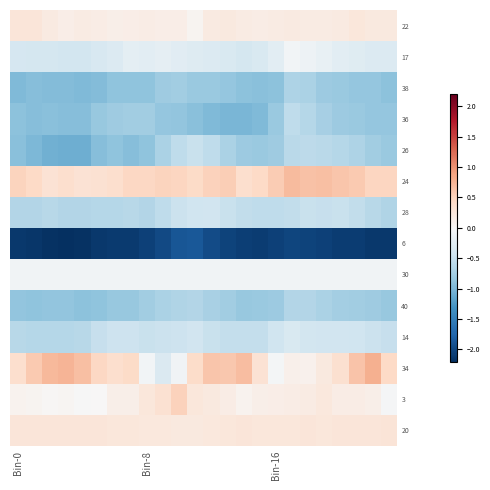

Reading left to right, transcribe all the data shown in this chart.

22: 0.3	0.3	0.2	0.2	0.2	0.2	0.1	0.1	0.2	0.1	0.1	0.1	0.2	0.2	0.2	0.2	0.2	0.2	0.2	0.2	0.2	0.3	0.2	0.2
17: -0.4	-0.4	-0.4	-0.4	-0.4	-0.4	-0.3	-0.2	-0.2	-0.2	-0.3	-0.3	-0.3	-0.3	-0.4	-0.3	-0.2	-0.1	-0.1	-0.2	-0.2	-0.3	-0.3	-0.3
38: -1.0	-0.9	-1.0	-1.0	-1.0	-0.9	-0.9	-0.9	-0.9	-0.8	-0.8	-0.8	-0.8	-0.9	-0.9	-0.9	-0.9	-0.7	-0.7	-0.8	-0.8	-0.8	-0.9	-0.9
36: -0.9	-0.9	-0.9	-0.9	-0.9	-0.8	-0.8	-0.8	-0.8	-0.9	-0.9	-0.9	-1.0	-1.0	-1.0	-1.0	-0.8	-0.6	-0.6	-0.7	-0.8	-0.8	-0.9	-0.8
26: -0.9	-1.0	-1.1	-1.1	-1.1	-0.9	-0.9	-0.9	-0.9	-0.7	-0.6	-0.5	-0.6	-0.7	-0.8	-0.8	-0.8	-0.6	-0.6	-0.6	-0.6	-0.7	-0.8	-0.8
24: 0.5	0.4	0.3	0.4	0.3	0.3	0.4	0.5	0.5	0.5	0.5	0.4	0.5	0.5	0.4	0.4	0.6	0.7	0.6	0.7	0.6	0.6	0.5	0.5
28: -0.6	-0.6	-0.6	-0.6	-0.6	-0.6	-0.6	-0.6	-0.6	-0.6	-0.5	-0.4	-0.4	-0.5	-0.5	-0.6	-0.6	-0.5	-0.5	-0.5	-0.5	-0.5	-0.6	-0.7
6: -2.1	-2.1	-2.2	-2.2	-2.2	-2.1	-2.1	-2.1	-2.1	-2.0	-1.9	-1.9	-2.0	-2.0	-2.1	-2.1	-2.1	-2.0	-2.0	-2.1	-2.1	-2.1	-2.1	-2.1
30: -0.1	-0.1	-0.1	-0.1	-0.1	-0.1	-0.1	-0.1	-0.1	-0.1	-0.1	-0.1	-0.1	-0.1	-0.1	-0.1	-0.1	-0.1	-0.1	-0.1	-0.1	-0.1	-0.1	-0.1
40: -0.9	-0.9	-0.9	-0.9	-0.9	-0.9	-0.8	-0.8	-0.8	-0.7	-0.7	-0.6	-0.7	-0.8	-0.8	-0.8	-0.8	-0.6	-0.6	-0.7	-0.7	-0.8	-0.8	-0.8
14: -0.6	-0.6	-0.6	-0.6	-0.6	-0.5	-0.5	-0.5	-0.5	-0.5	-0.5	-0.4	-0.5	-0.5	-0.5	-0.5	-0.4	-0.3	-0.4	-0.4	-0.4	-0.4	-0.5	-0.5
34: 0.4	0.6	0.7	0.8	0.7	0.5	0.4	0.4	-0.1	-0.3	-0.1	0.4	0.6	0.6	0.7	0.3	-0.0	0.1	0.1	0.2	0.4	0.6	0.8	0.4
3: 0.1	0.1	0.0	0.0	-0.0	0.0	0.1	0.1	0.2	0.3	0.5	0.2	0.2	0.2	0.1	0.1	0.1	0.2	0.2	0.2	0.2	0.2	0.1	-0.0
20: 0.3	0.3	0.3	0.3	0.3	0.3	0.3	0.2	0.2	0.2	0.2	0.2	0.2	0.3	0.3	0.3	0.2	0.3	0.3	0.3	0.3	0.3	0.3	0.3